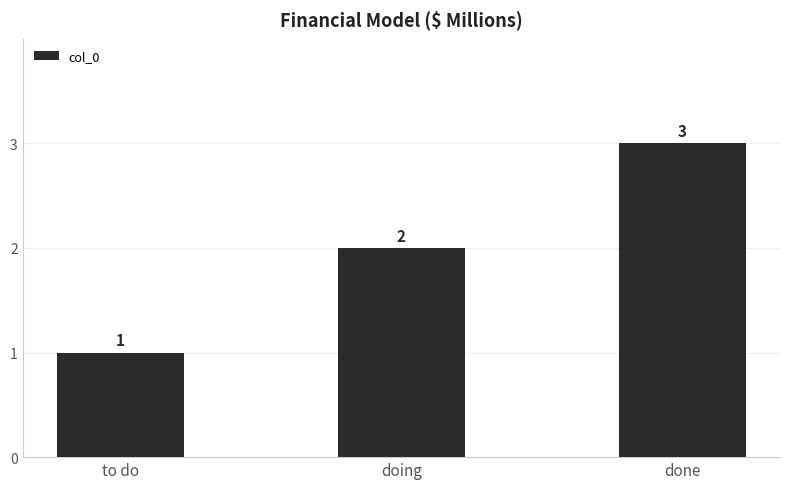

List the labels in order of value, smallest first.

to do, doing, done